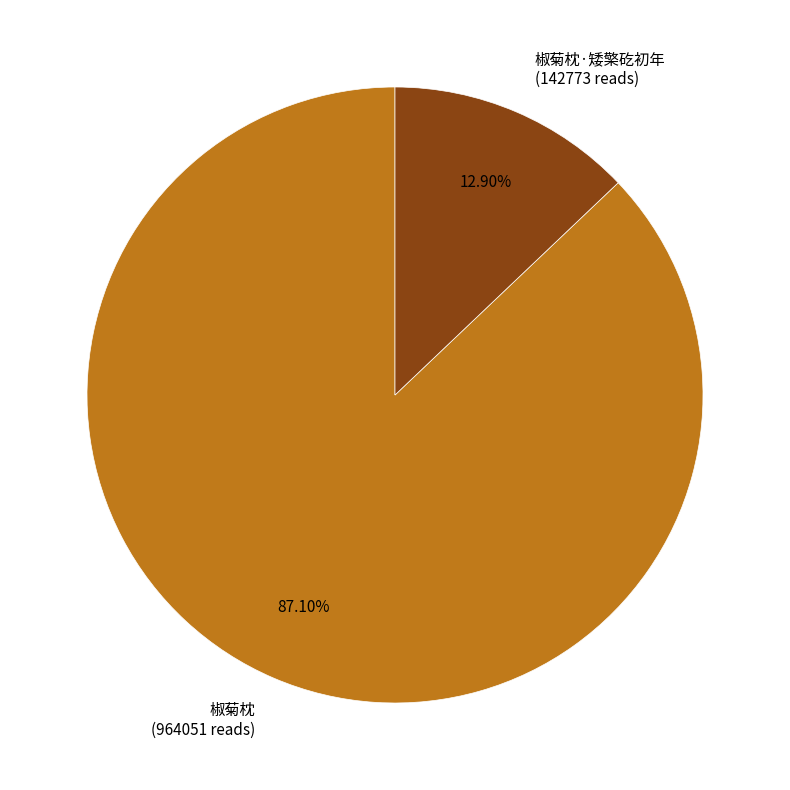

Between 椒菊枕 (964051 reads) and 椒菊枕·矮檠矻初年 (142773 reads), which is larger?

椒菊枕 (964051 reads)